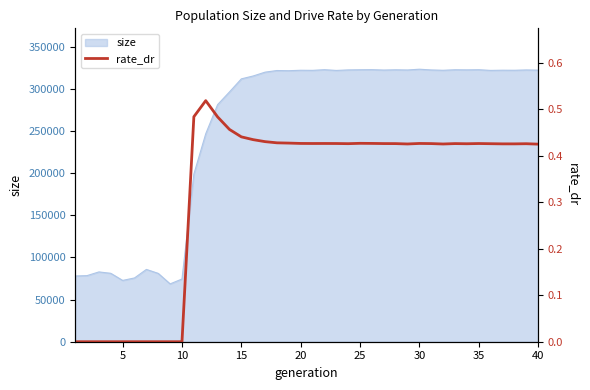

What is the average value?

0.3